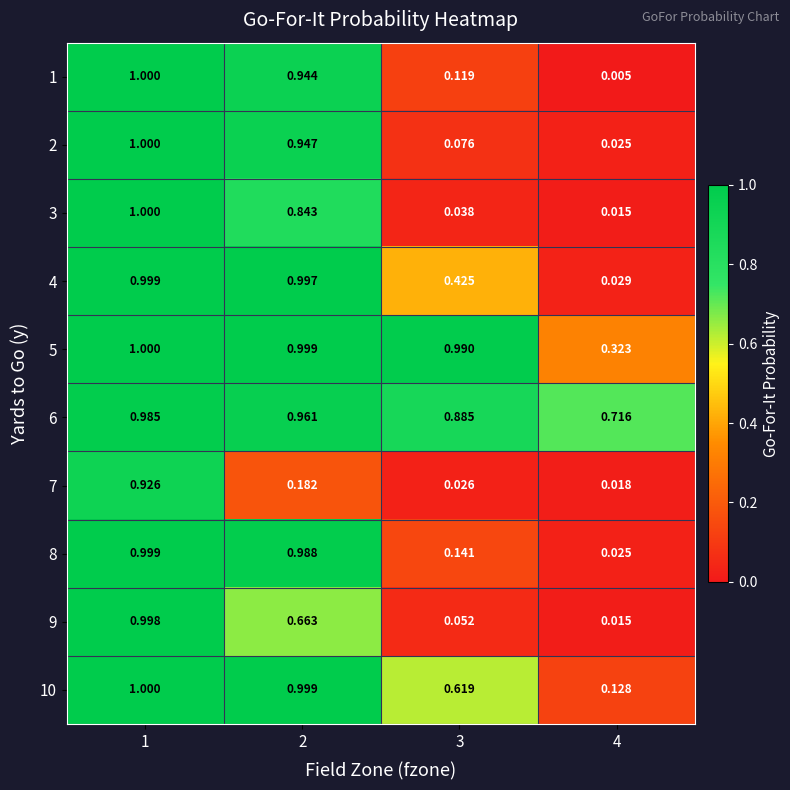

Which series has the largest total across all categories?

6